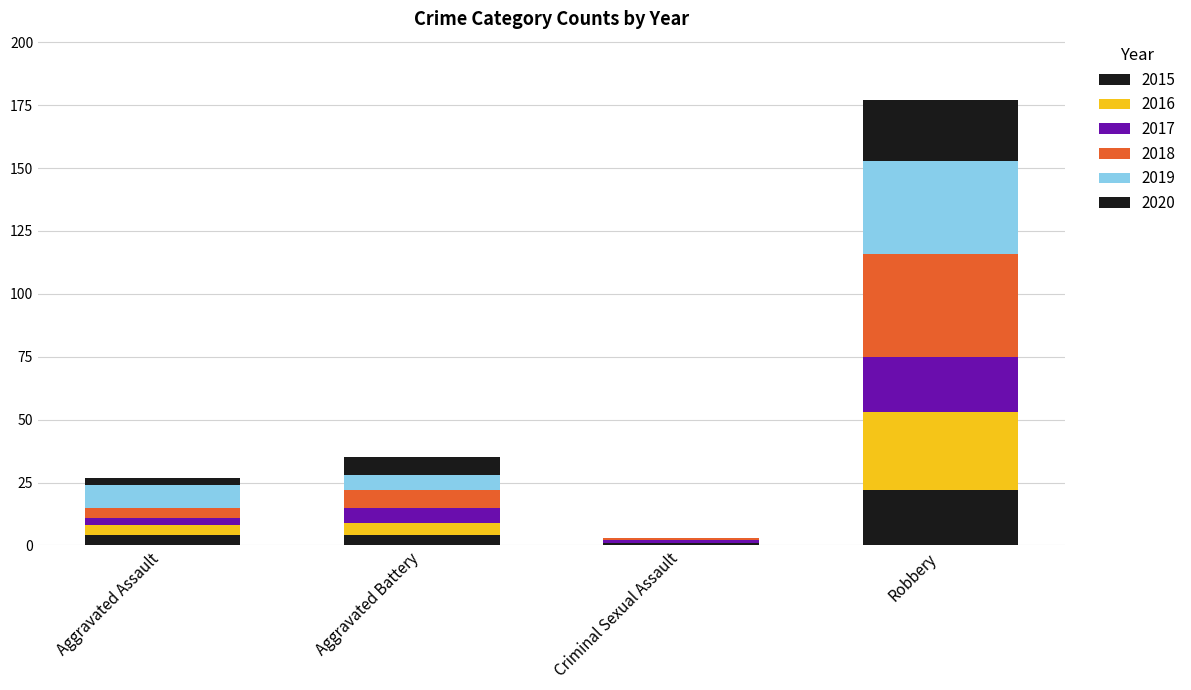

Between Aggravated Assault and Robbery, which series saw the biggest shift?

2018